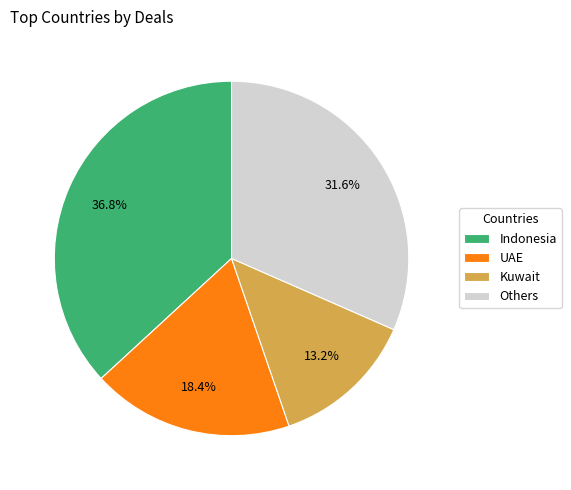

Between Others and UAE, which is larger?

Others